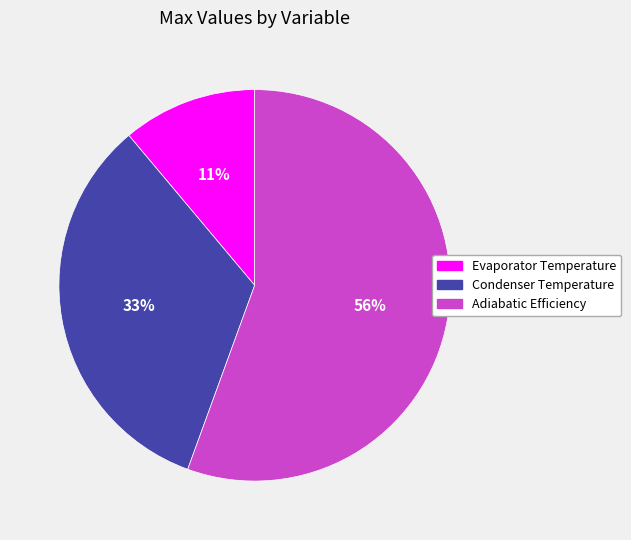

Is the sum of Evaporator Temperature and Condenser Temperature greater than half?

No